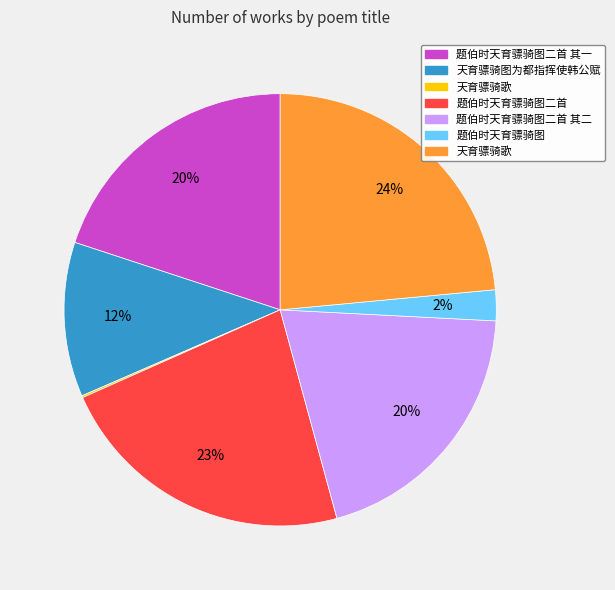

Does any single category account for the majority?

No